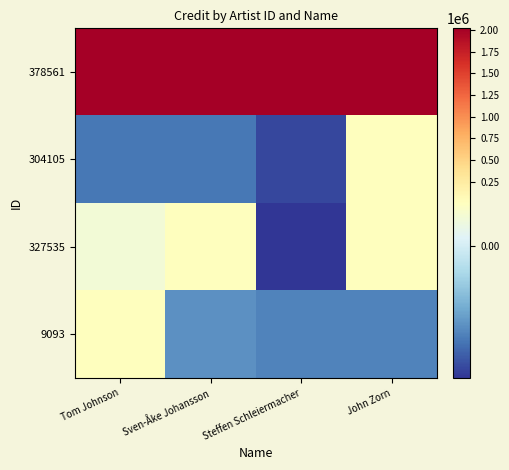

Count the number of categories in the chart.

4